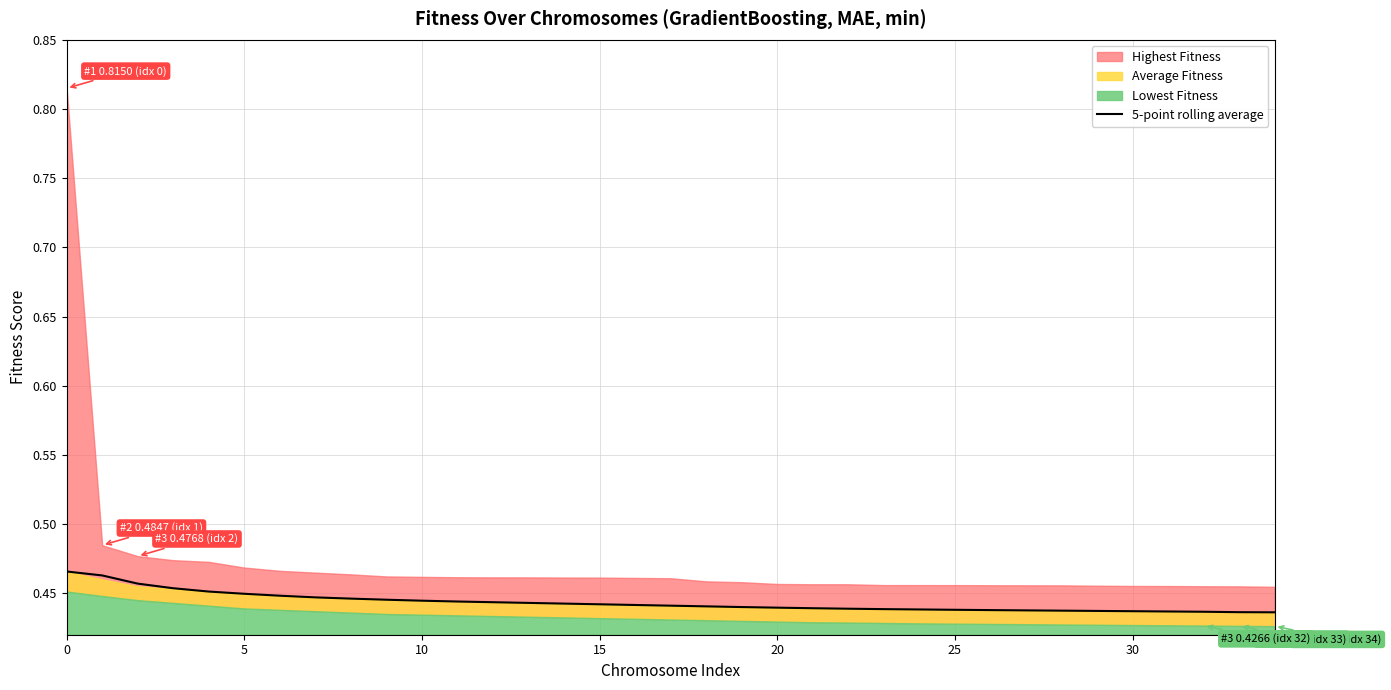

Where is the data nearest to the value 0?

34